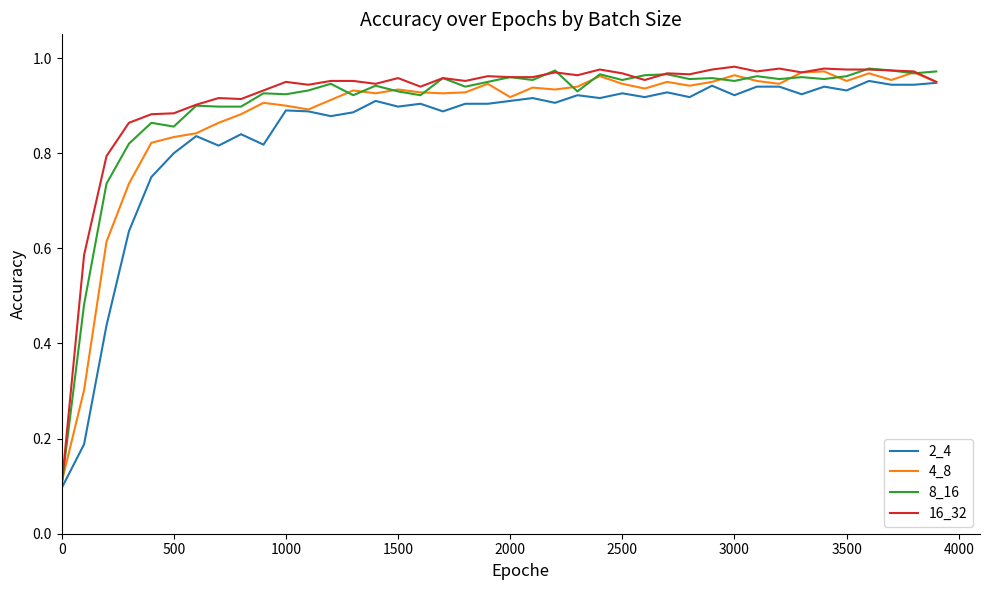

Reading left to right, extract all data points from this chart.

2_4: 0.1	0.2	0.4	0.6	0.8	0.8	0.8	0.8	0.8	0.8	0.9	0.9	0.9	0.9	0.9	0.9	0.9	0.9	0.9	0.9	0.9	0.9	0.9	0.9	0.9	0.9	0.9	0.9	0.9	0.9	0.9	0.9	0.9	0.9	0.9	0.9	1.0	0.9	0.9	0.9
4_8: 0.1	0.3	0.6	0.7	0.8	0.8	0.8	0.9	0.9	0.9	0.9	0.9	0.9	0.9	0.9	0.9	0.9	0.9	0.9	0.9	0.9	0.9	0.9	0.9	1.0	0.9	0.9	0.9	0.9	0.9	1.0	1.0	0.9	1.0	1.0	1.0	1.0	1.0	1.0	0.9
8_16: 0.1	0.5	0.7	0.8	0.9	0.9	0.9	0.9	0.9	0.9	0.9	0.9	0.9	0.9	0.9	0.9	0.9	1.0	0.9	1.0	1.0	1.0	1.0	0.9	1.0	1.0	1.0	1.0	1.0	1.0	1.0	1.0	1.0	1.0	1.0	1.0	1.0	1.0	1.0	1.0
16_32: 0.1	0.6	0.8	0.9	0.9	0.9	0.9	0.9	0.9	0.9	0.9	0.9	1.0	1.0	0.9	1.0	0.9	1.0	1.0	1.0	1.0	1.0	1.0	1.0	1.0	1.0	1.0	1.0	1.0	1.0	1.0	1.0	1.0	1.0	1.0	1.0	1.0	1.0	1.0	0.9